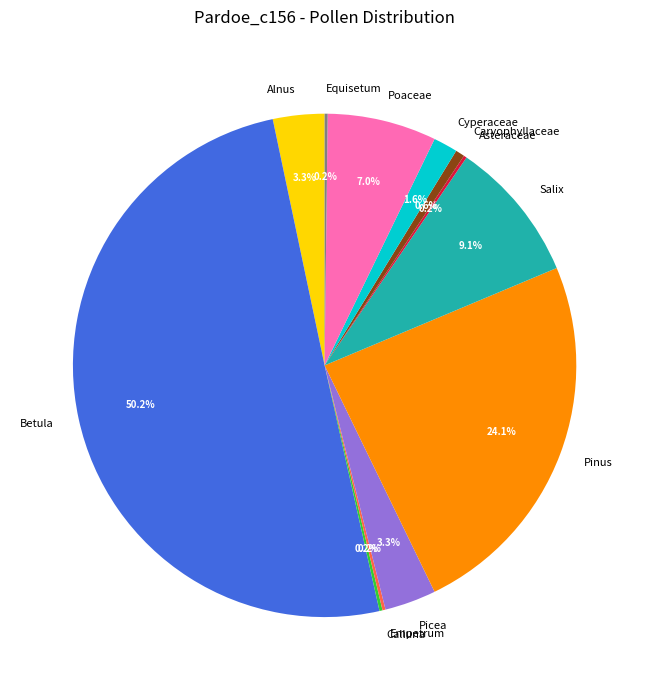

What is the majority slice?

Betula